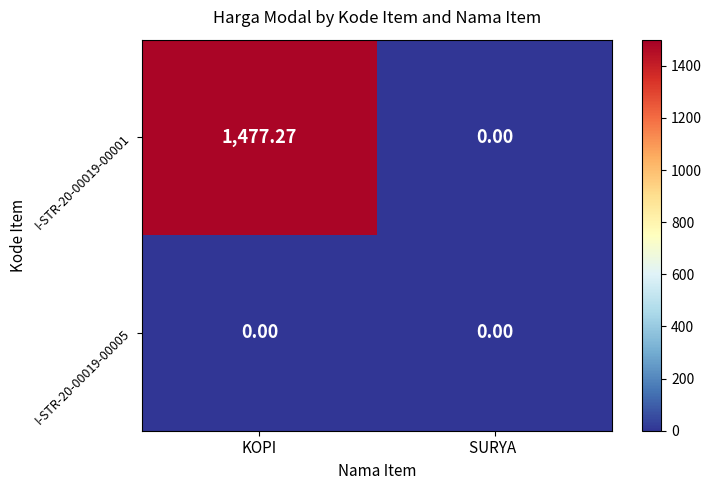

Rank the categories by I-STR-20-00019-00001 value from highest to lowest.

KOPI, SURYA 